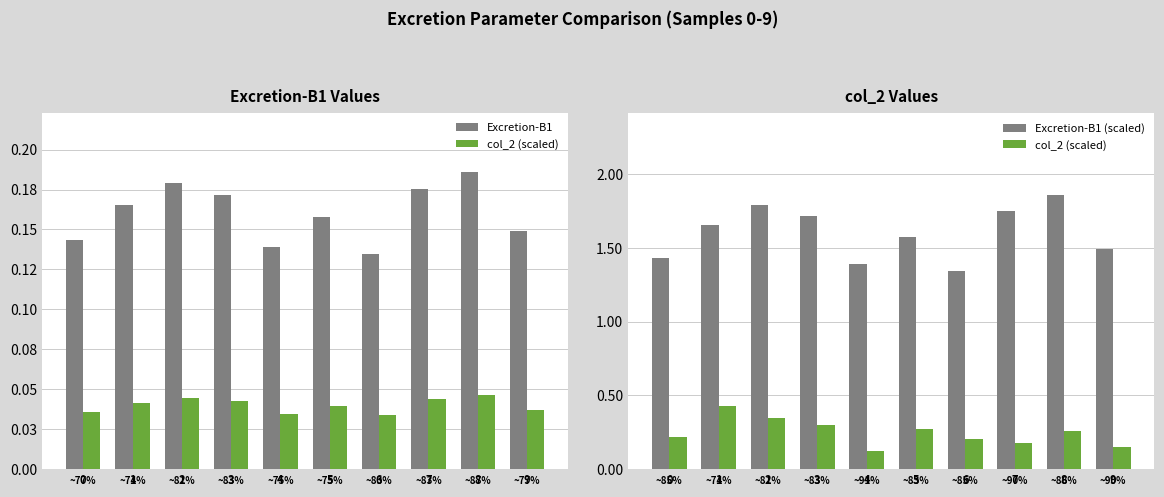

What is the difference between the second highest and second lowest values in the col_2 (scaled) series?

0.2